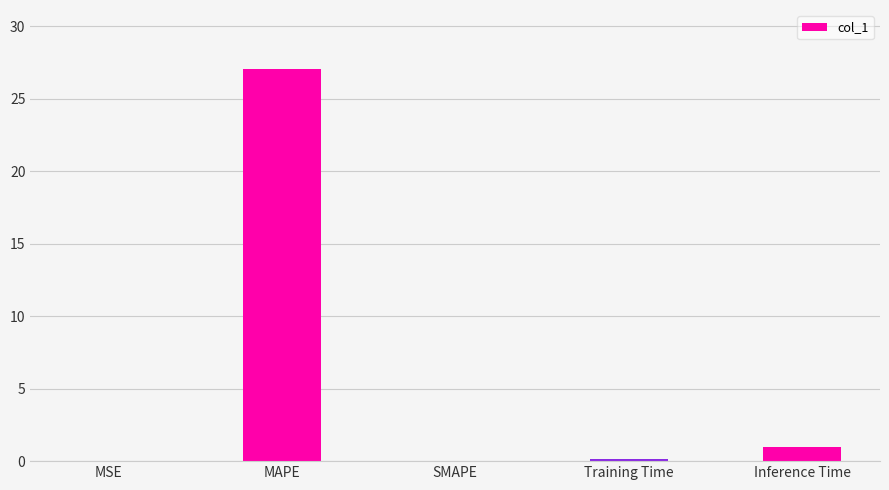

What is the maximum value shown in the chart?

27.1